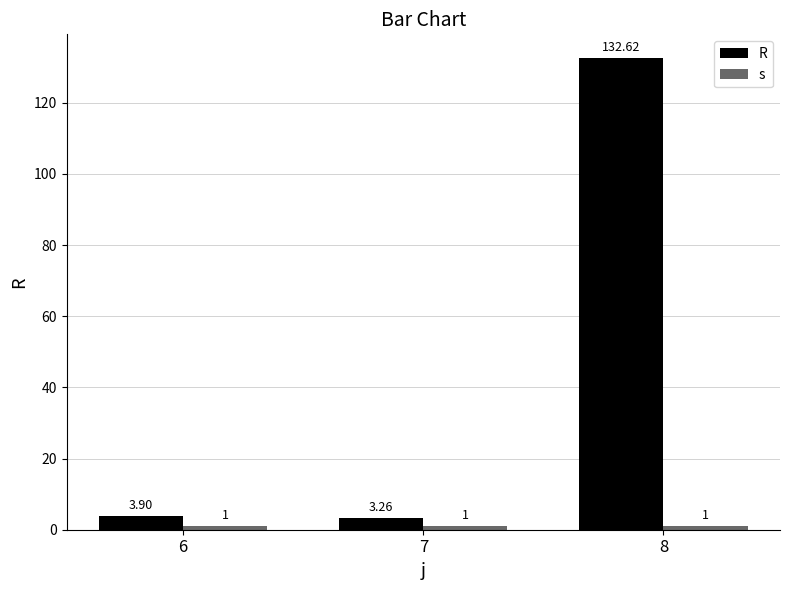

Is the value of R at 7 greater than the value of s at 8?

Yes